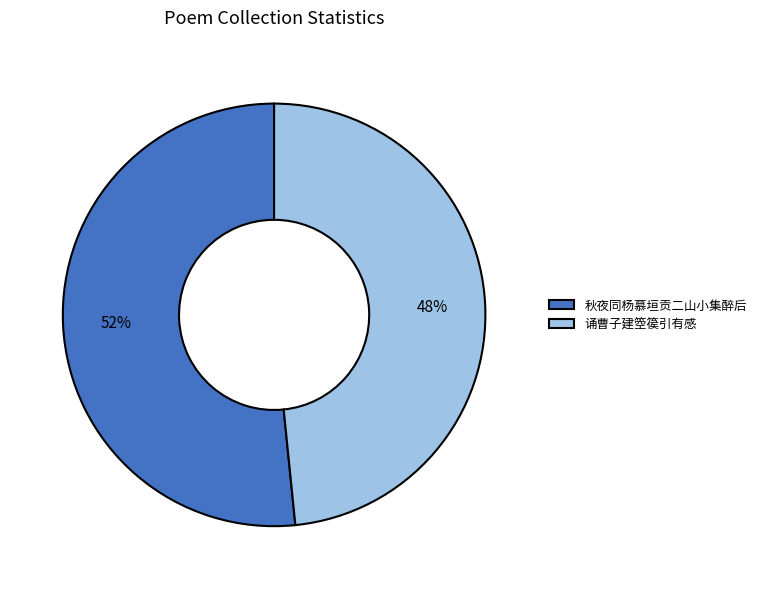

Which slice is the smallest?

诵曹子建箜篌引有感